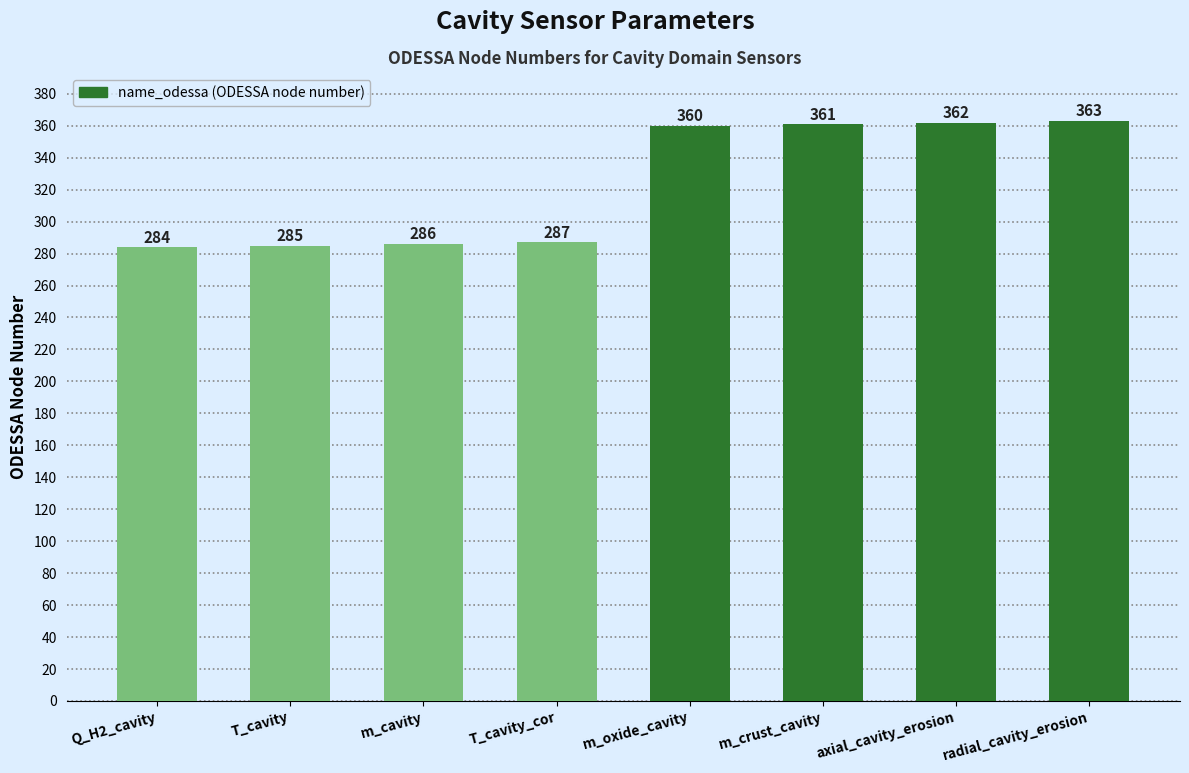

Reading left to right, list all the values displayed in this chart.

Q_H2_cavity=284	T_cavity=285	m_cavity=286	T_cavity_cor=287	m_oxide_cavity=360	m_crust_cavity=361	axial_cavity_erosion=362	radial_cavity_erosion=363